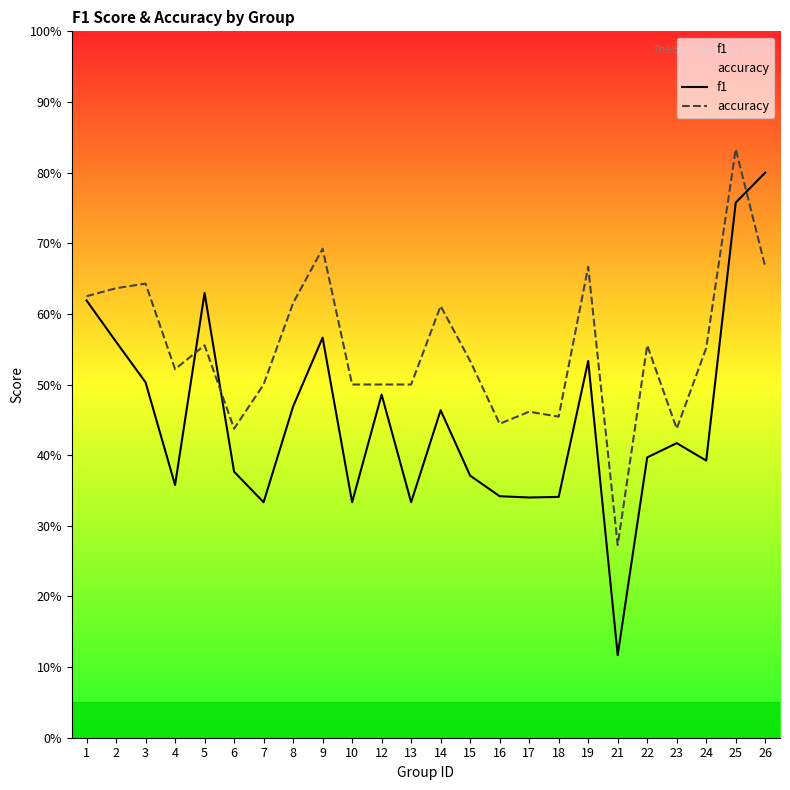

What is the value of the f1 point at the 4th from the left?

0.4